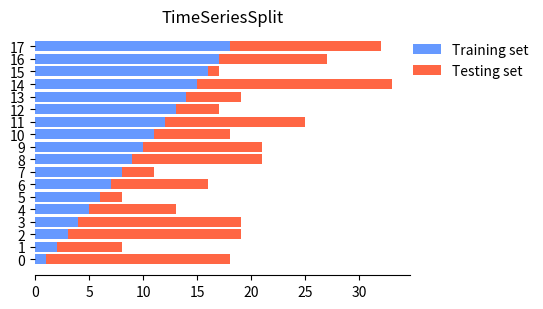

List the labels in order of Training set value, smallest first.

0, 1, 2, 3, 4, 5, 6, 7, 8, 9, 10, 11, 12, 13, 14, 15, 16, 17